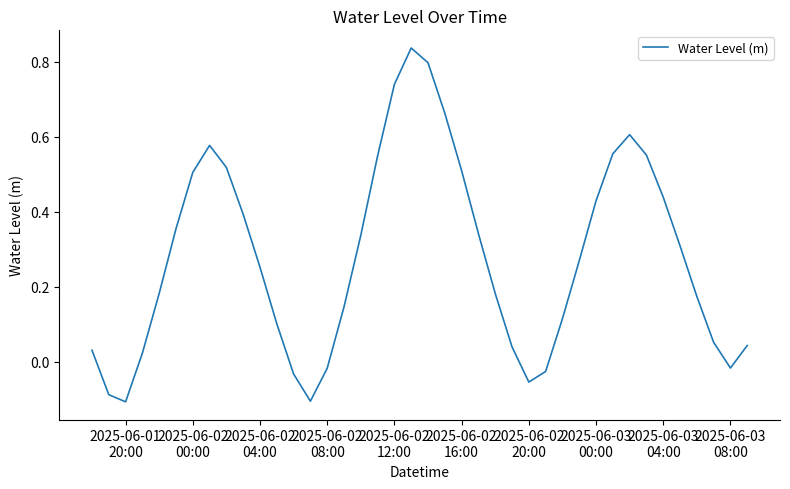

What is the difference between the maximum and minimum values?

0.9